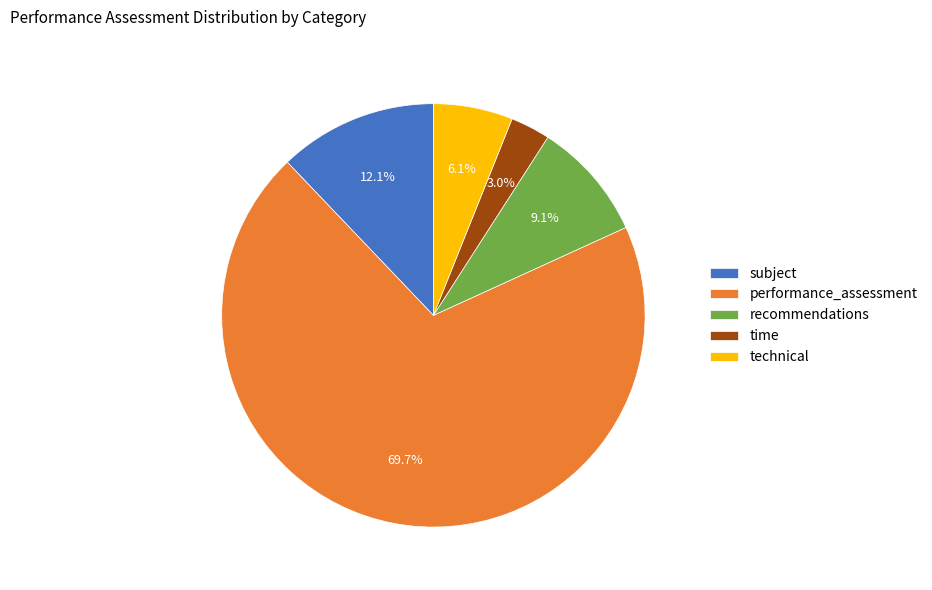

What is the smallest slice in the pie chart?

time